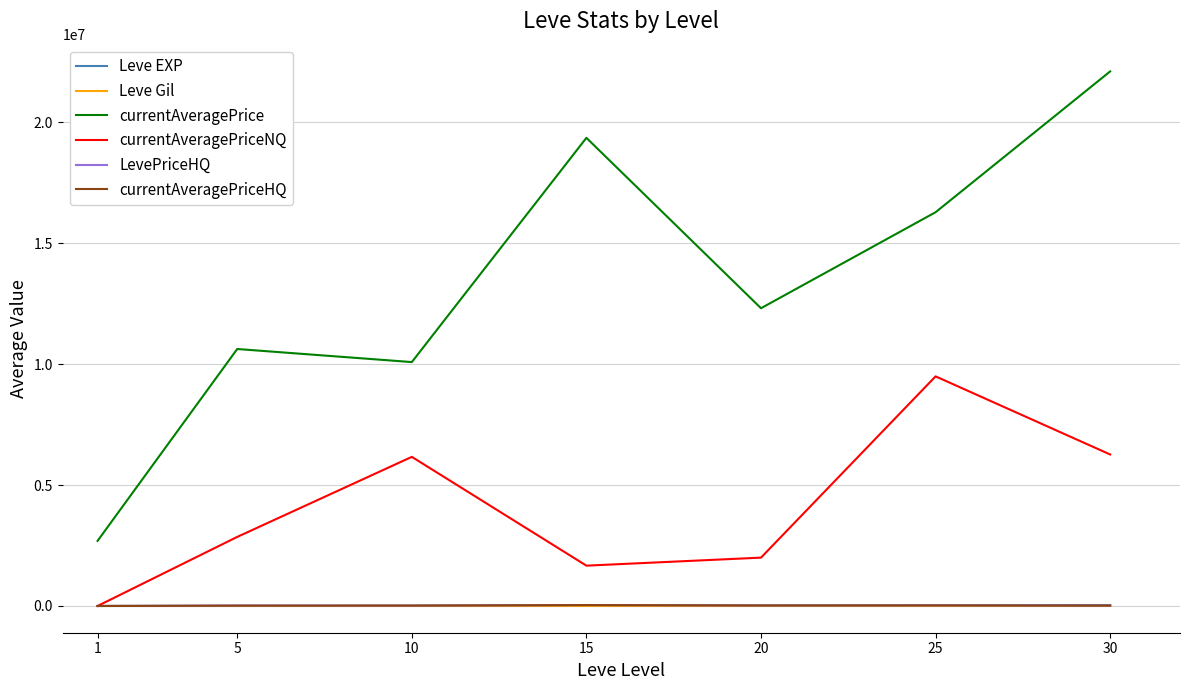

Which series has the widest spread of values?

currentAveragePrice